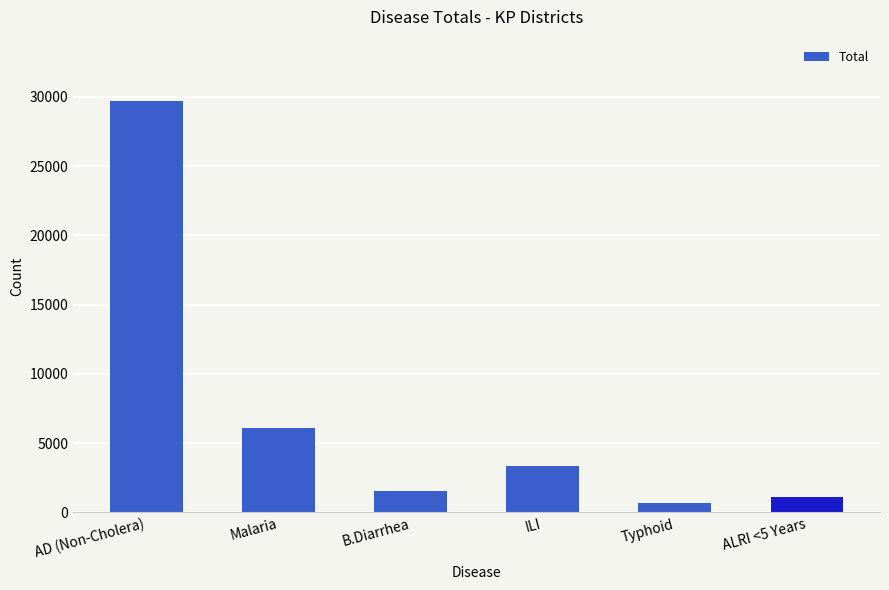

What is the difference between the second highest and minimum values?

5431